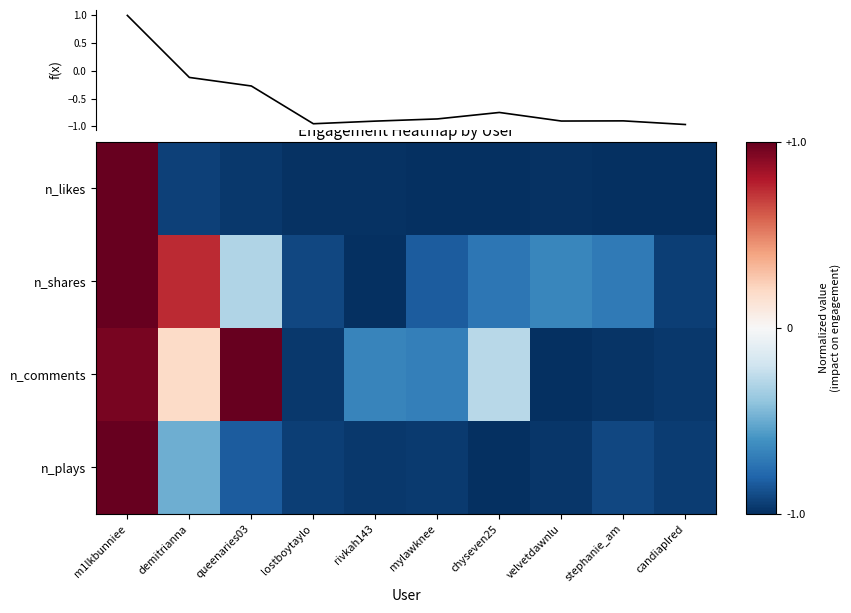

What is the difference between the f(x) values at velvetdawnlu and m1lkbunniee?

1.9